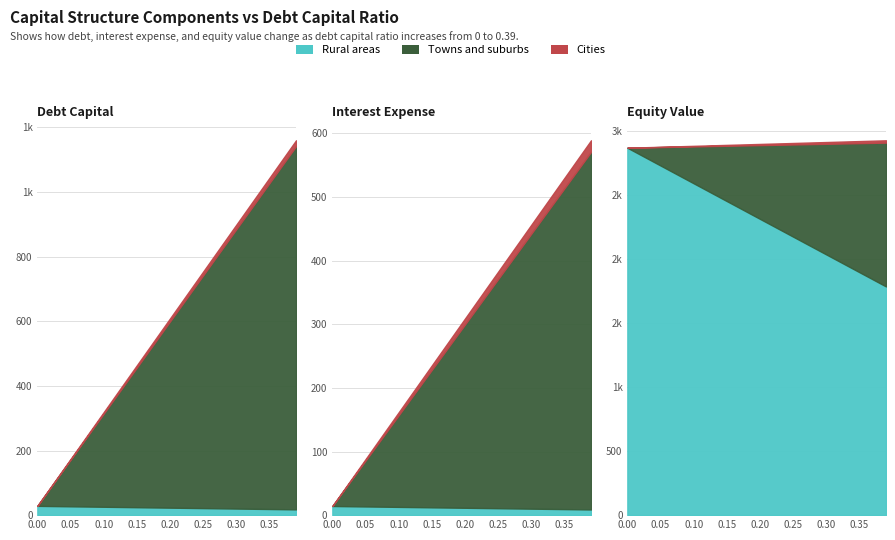

At which label does debt reach its peak?

0.39